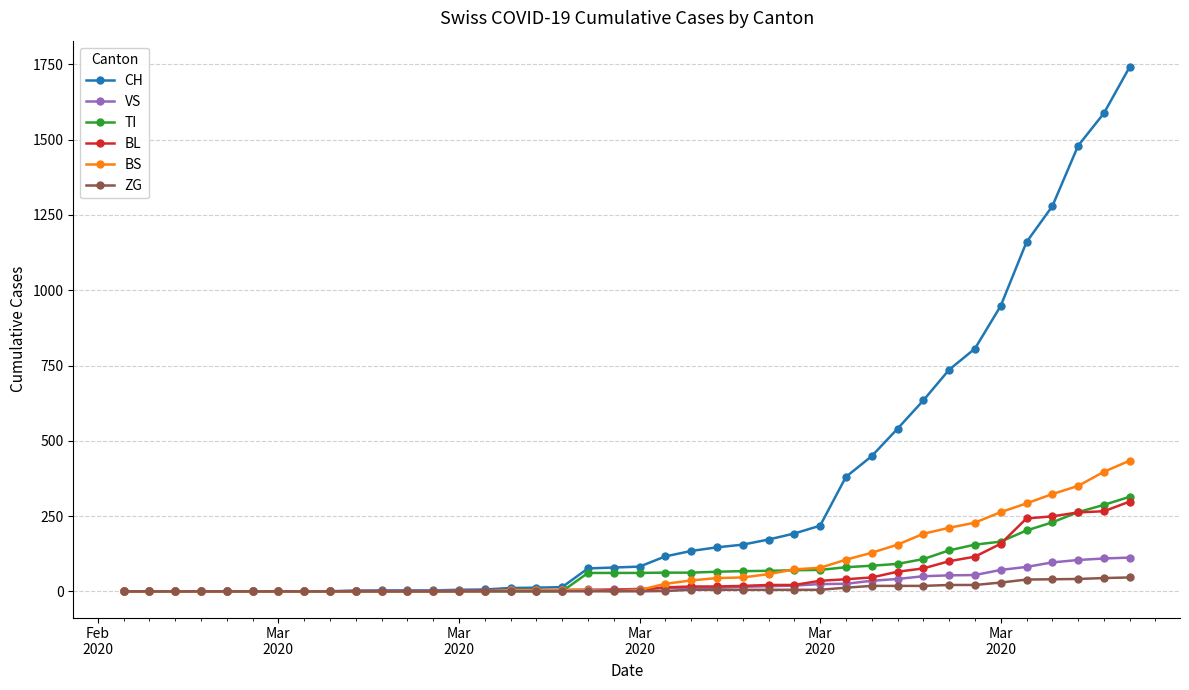

How many values in the TI series are below 61?

18